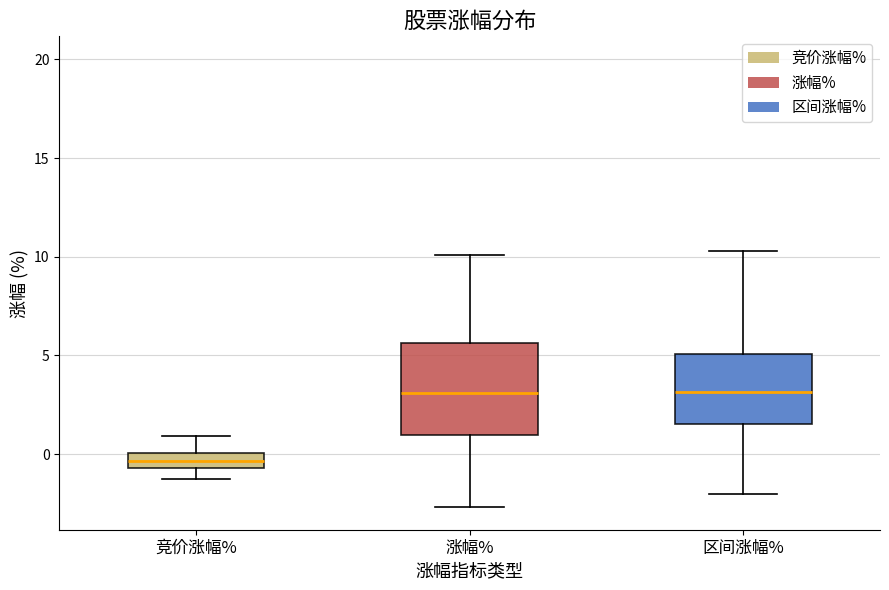

Which box is the tallest, from its lower edge to its upper edge?

涨幅%